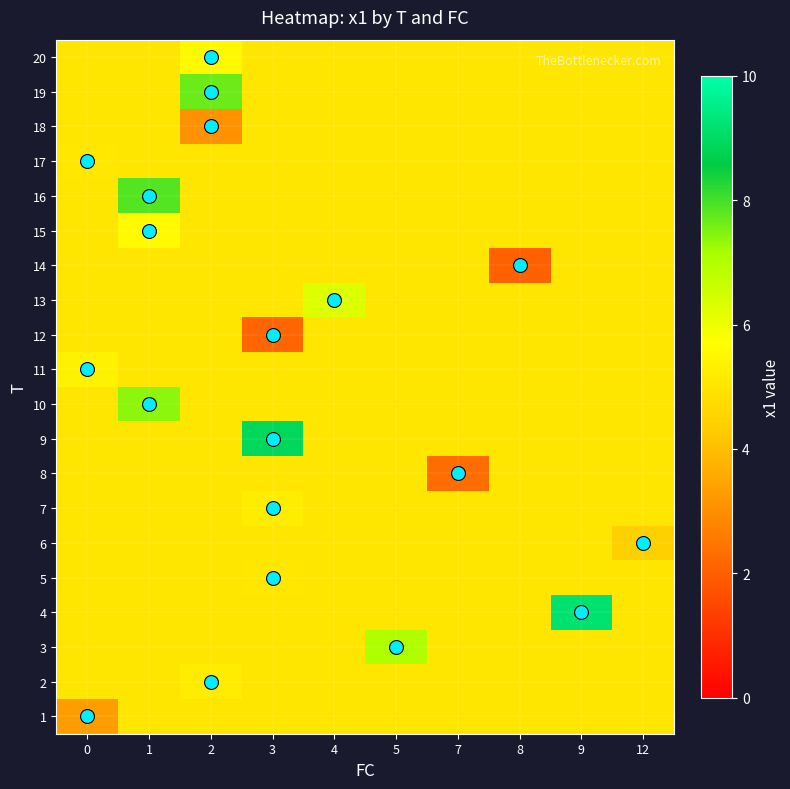

Between 3 and 12, which series saw the biggest shift?

9